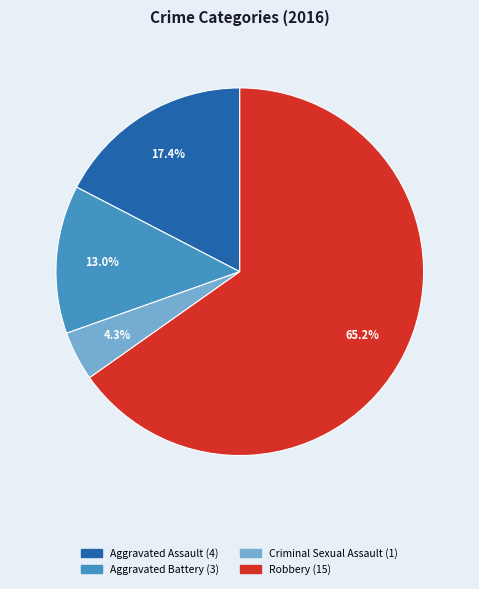

What percentage is the Aggravated Assault slice, to the nearest percent?

17%